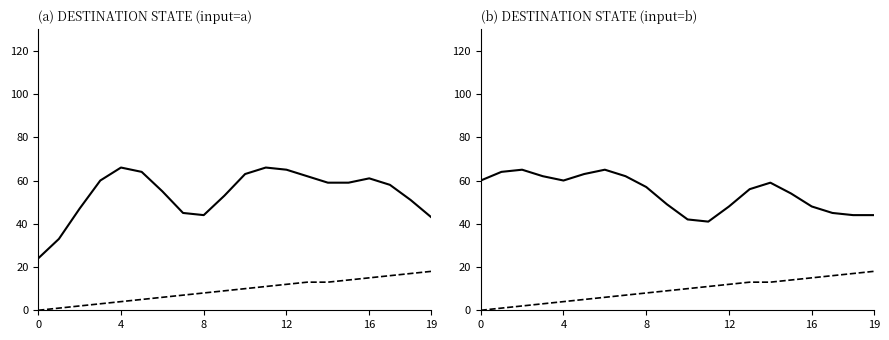

Reading left to right, what are all the values shown in this chart?

destination_state: 24	33	47	60	66	64	55	45	44	53	63	66	65	62	59	59	61	58	51	43
source_state: 0	1	2	3	4	5	6	7	8	9	10	11	12	13	13	14	15	16	17	18
destination_state_b: 60	64	65	62	60	63	65	62	57	49	42	41	48	56	59	54	48	45	44	44
source_state_b: 0	1	2	3	4	5	6	7	8	9	10	11	12	13	13	14	15	16	17	18